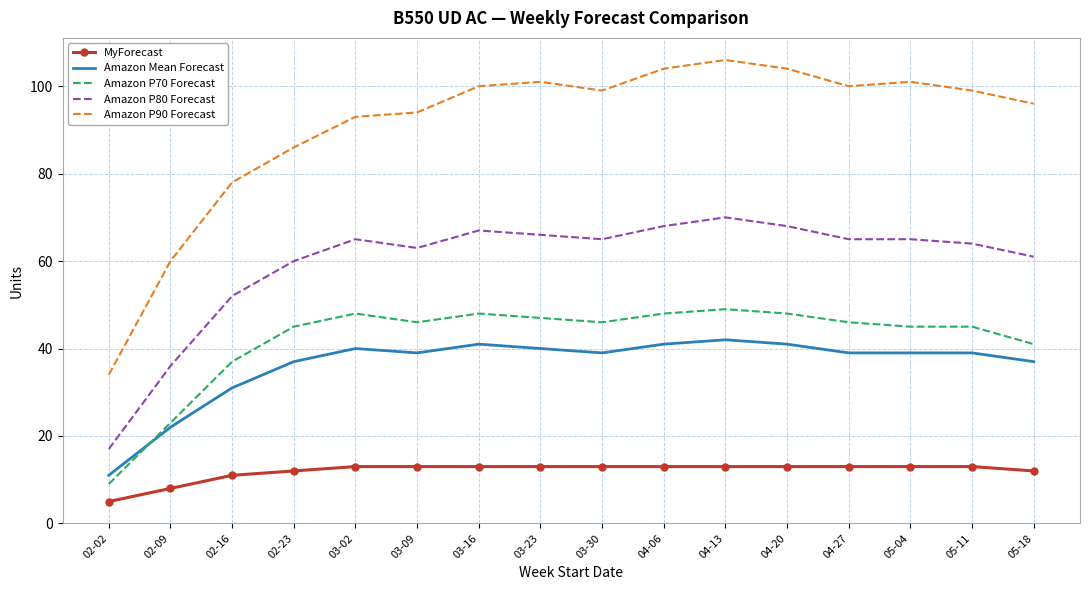

Which category has the lowest value in the Amazon P90 Forecast series?

02-02